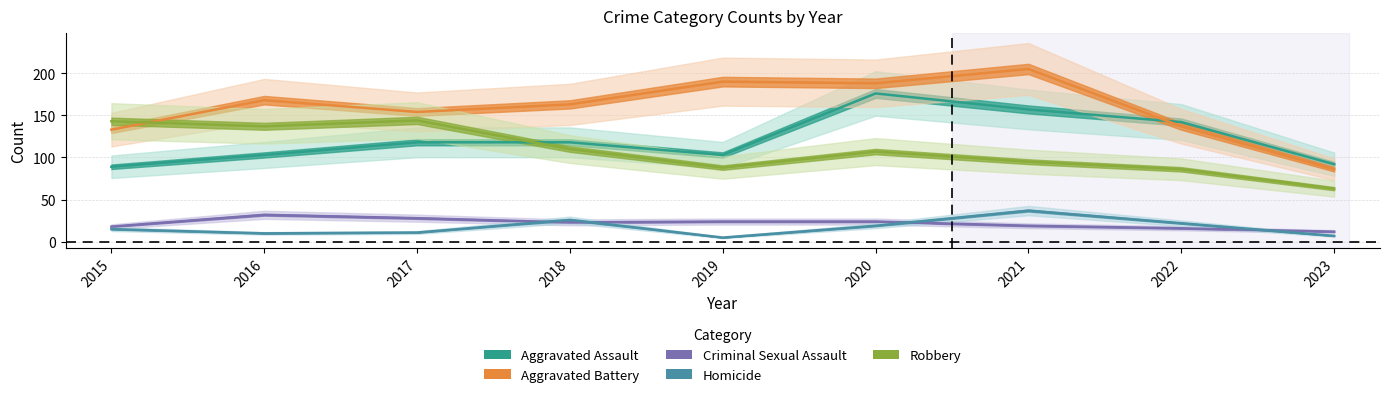

Reading left to right, what are all the values shown in this chart?

Aggravated Assault: 2015=89	2016=103	2017=118	2018=118	2019=103	2020=176	2021=157	2022=142	2023=92
Aggravated Battery: 2015=133	2016=168	2017=154	2018=163	2019=190	2020=188	2021=205	2022=137	2023=86
Criminal Sexual Assault: 2015=18	2016=32	2017=28	2018=23	2019=24	2020=24	2021=19	2022=16	2023=12
Homicide: 2015=15	2016=10	2017=11	2018=26	2019=5	2020=19	2021=37	2022=22	2023=7
Robbery: 2015=143	2016=137	2017=144	2018=110	2019=88	2020=107	2021=95	2022=86	2023=63